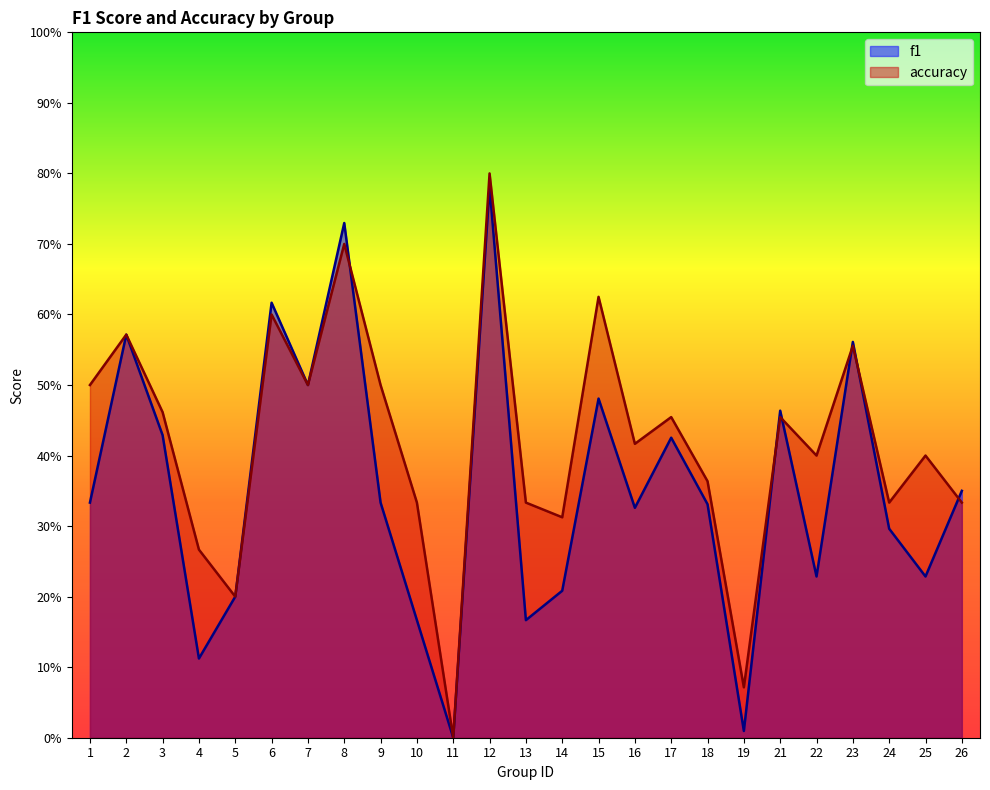

In accuracy, how many points are lower than both neighbors (excluding endpoints)?

8